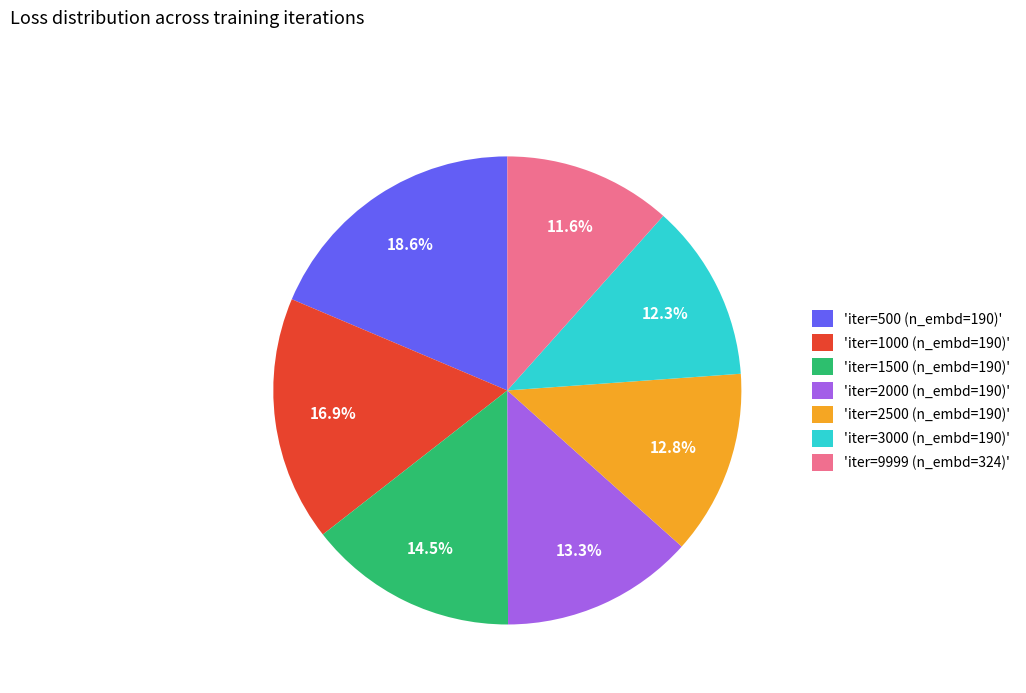

What is the smallest slice in the pie chart?

'iter=9999 (n_embd=324)'